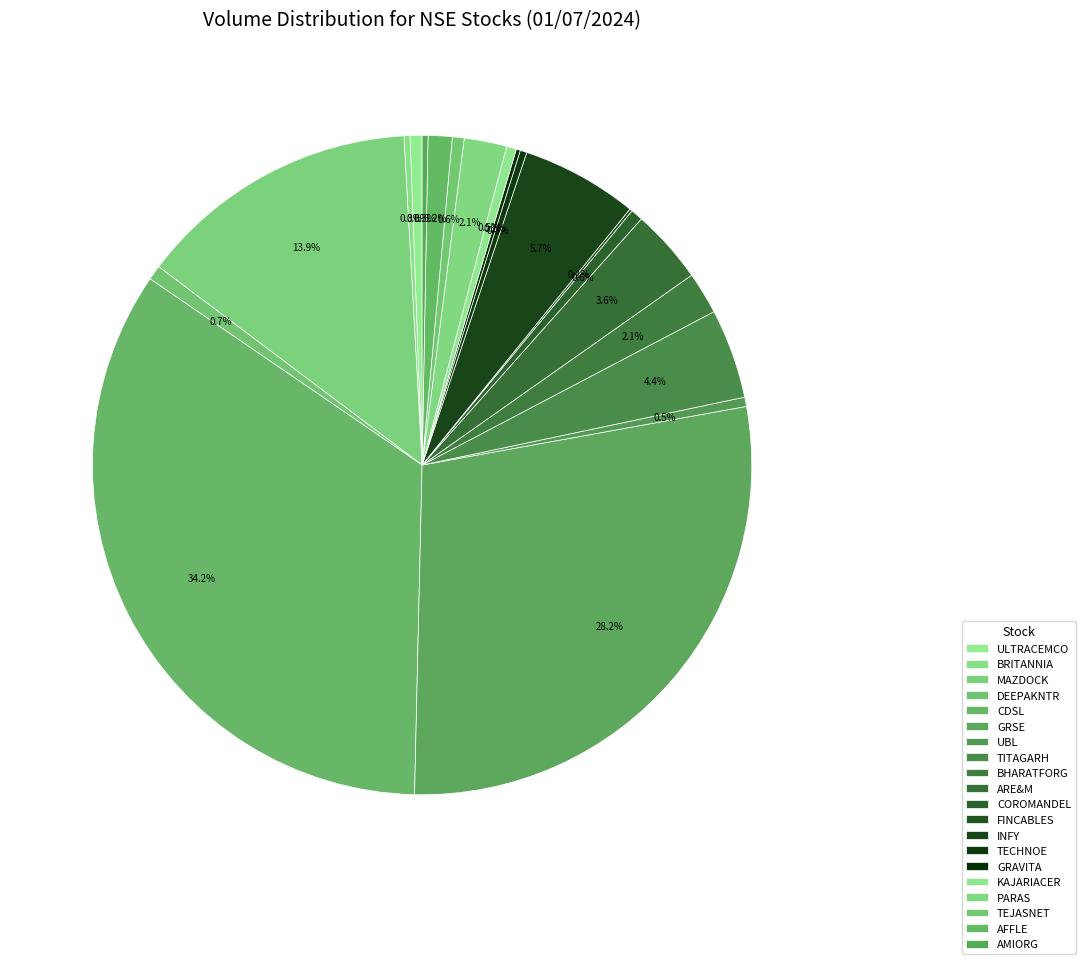

What is the total percentage of ULTRACEMCO and CDSL?

34.8%